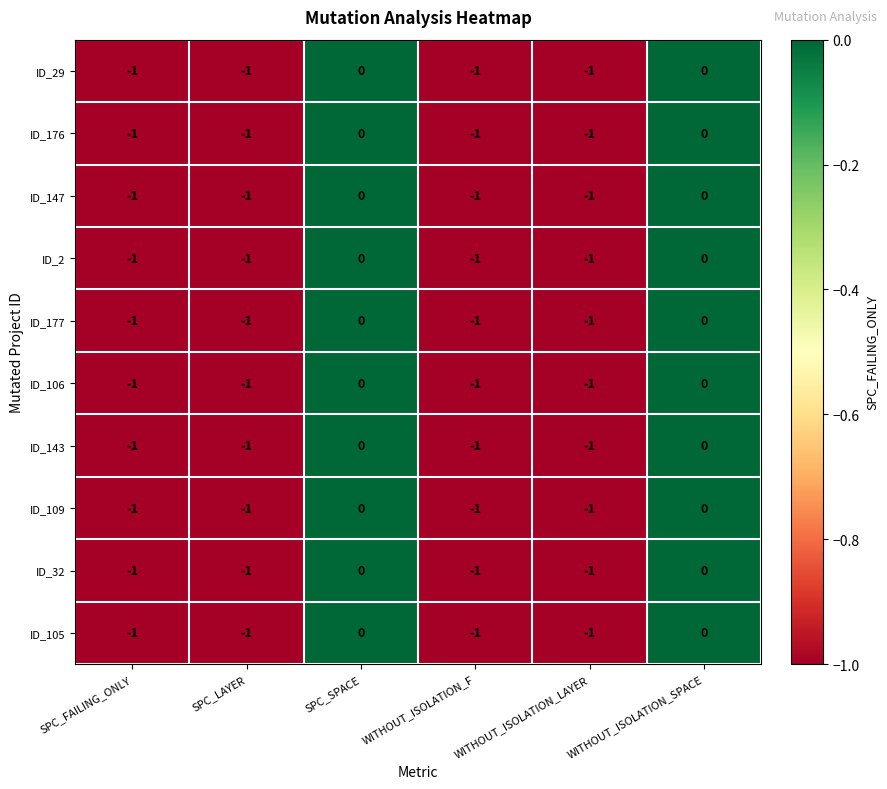

What is the total value across all series at SPC_FAILING_ONLY?

-10